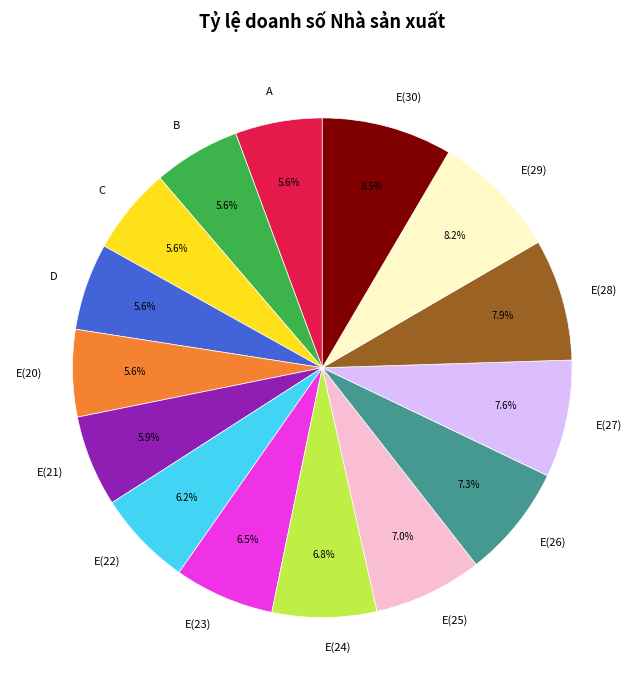

Between E(25) and E(23), which is larger?

E(25)